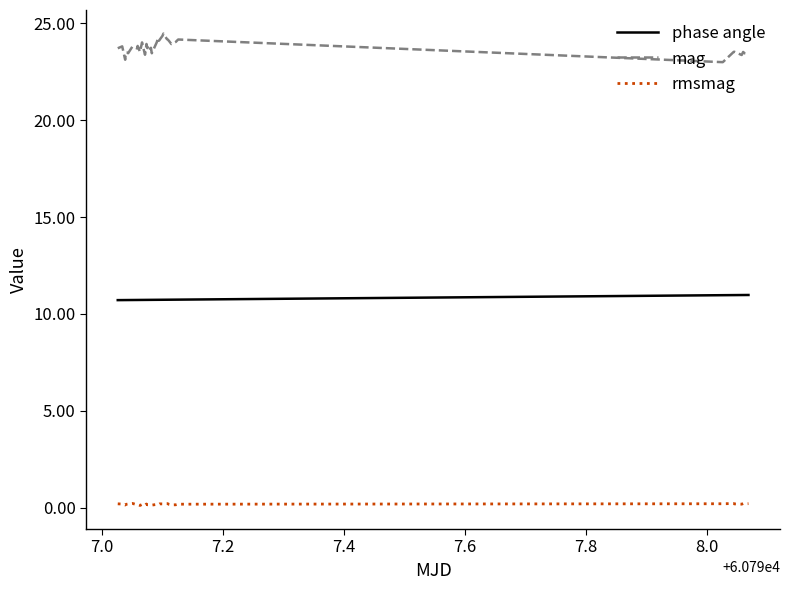

True or false: phase angle and rmsmag intersect in this chart.

False